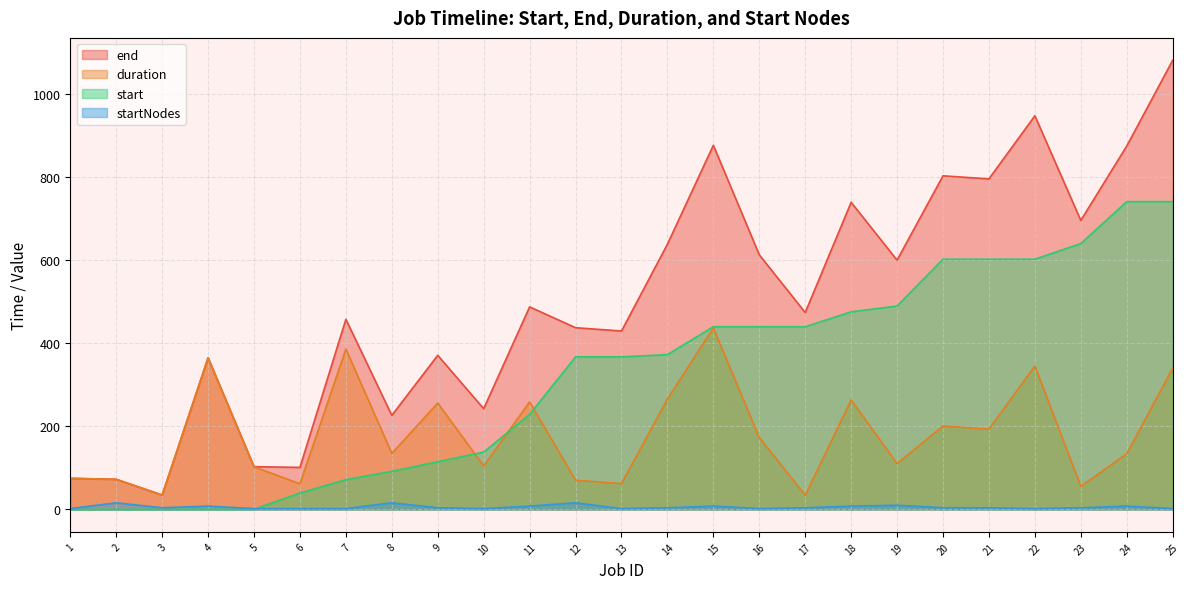

Between 13 and 6, which is larger?

13